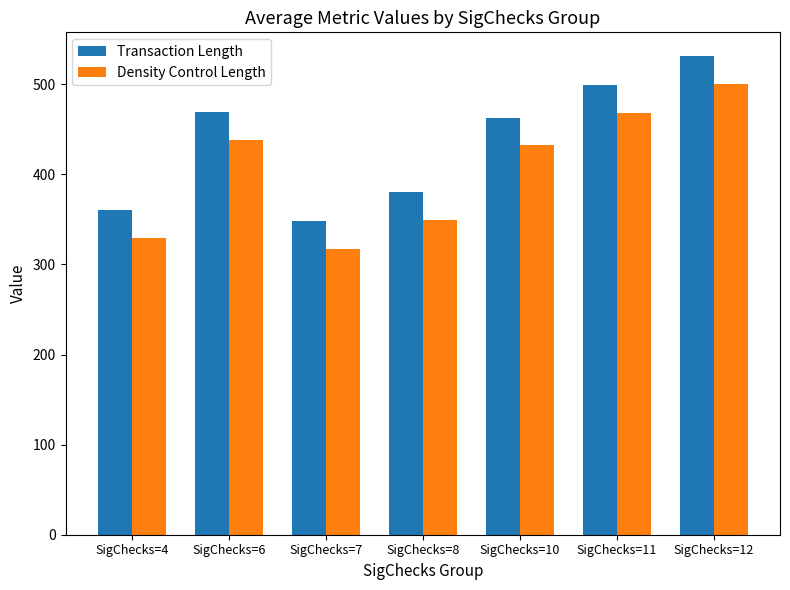

How many distinct data groups are displayed?

2